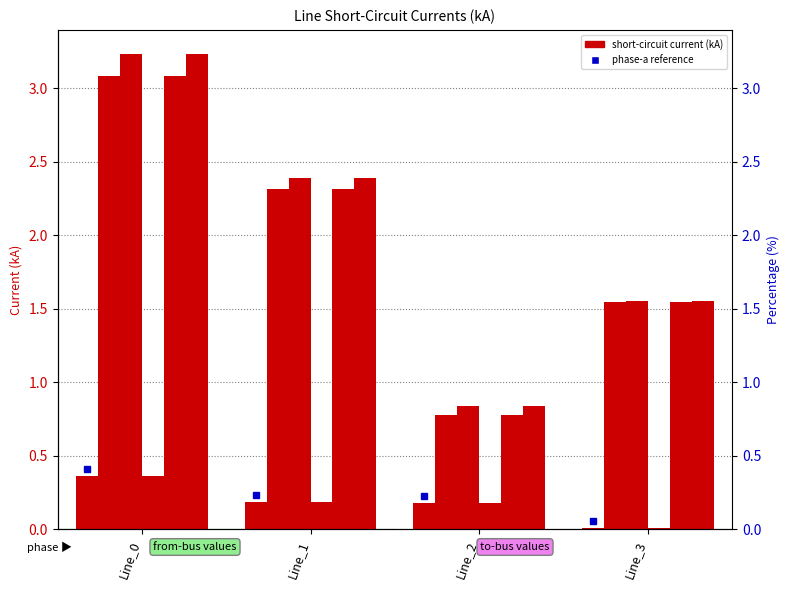

Reading right to left, transcribe all the data shown in this chart.

pf_ikss_a_from_ka: Line_3=0.0	Line_2=0.2	Line_1=0.2	Line_0=0.4
pf_ikss_b_from_ka: Line_3=1.5	Line_2=0.8	Line_1=2.3	Line_0=3.1
pf_ikss_c_from_ka: Line_3=1.6	Line_2=0.8	Line_1=2.4	Line_0=3.2
pf_ikss_a_to_ka: Line_3=0.0	Line_2=0.2	Line_1=0.2	Line_0=0.4
pf_ikss_b_to_ka: Line_3=1.5	Line_2=0.8	Line_1=2.3	Line_0=3.1
pf_ikss_c_to_ka: Line_3=1.6	Line_2=0.8	Line_1=2.4	Line_0=3.2